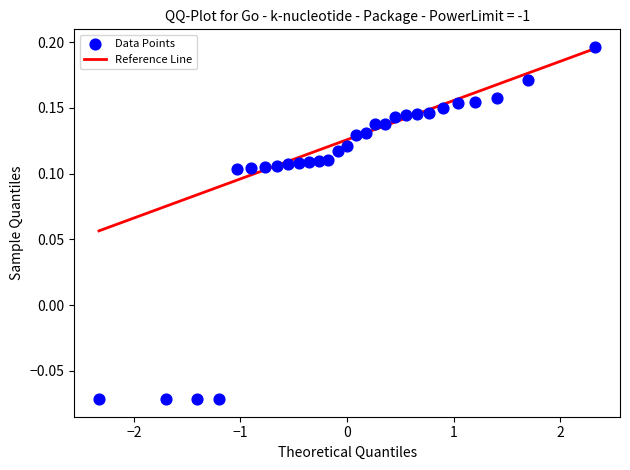

What is the range of Y values (max minus min)?

0.3